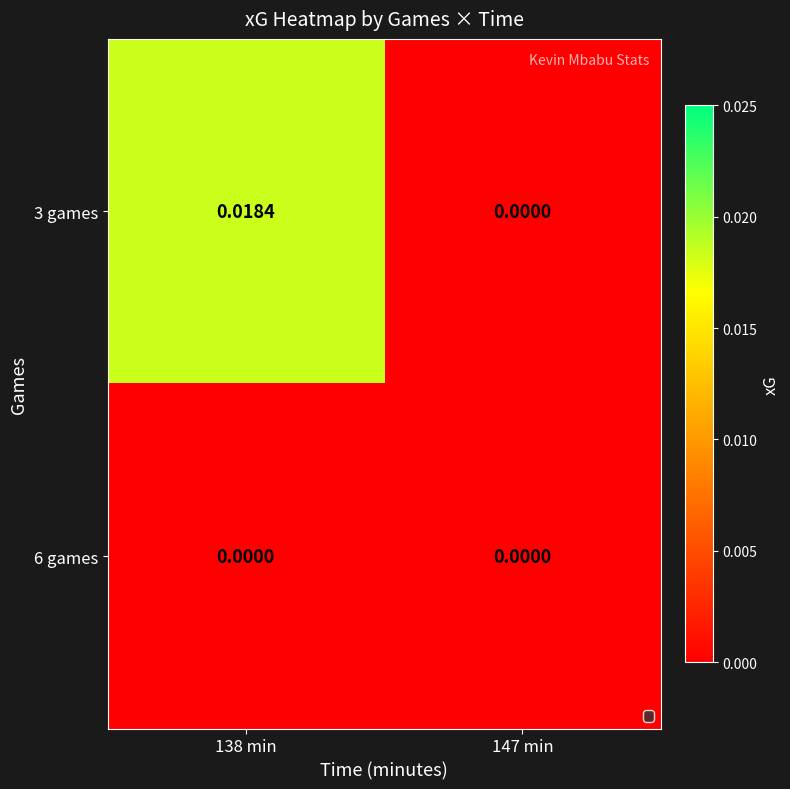

Is the value of 3 games at 138 min greater than the value of 6 games at 147 min?

Yes